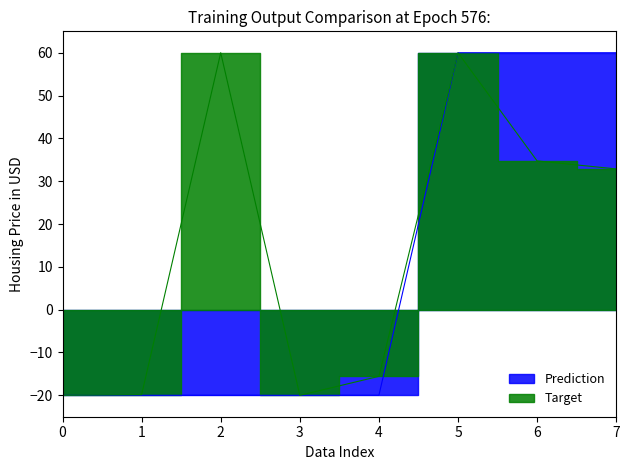

Reading left to right, list all the values displayed in this chart.

Prediction: -20.0	-20.0	-20.0	-20.0	-20.0	60.0	60.0	60.0
Target: -20.0	-19.8	60.0	-20.0	-15.6	60.0	34.7	32.9